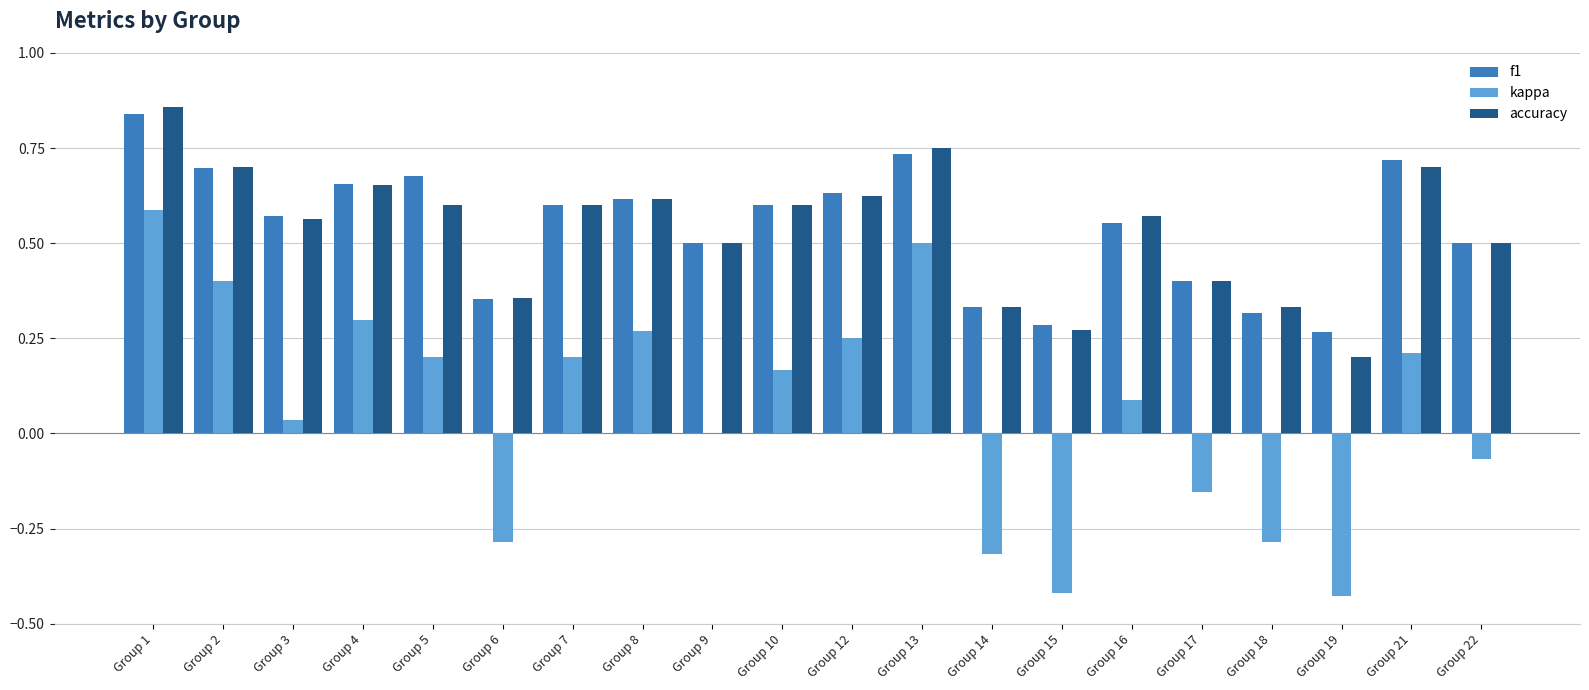

What is the total value across all series at Group 4?

1.6